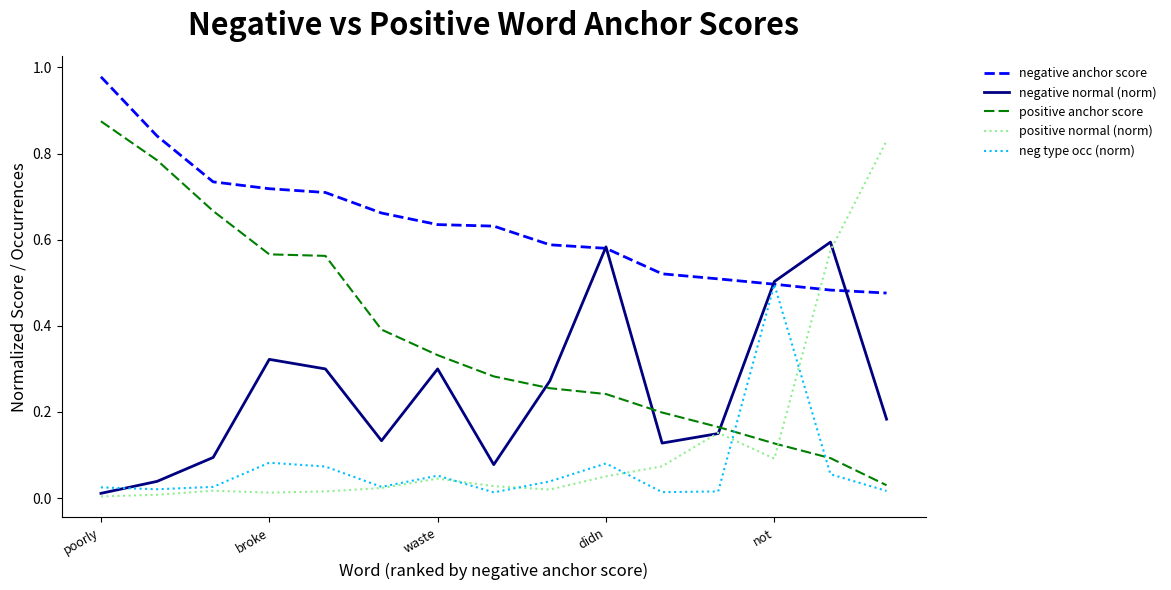

Which series has the largest total across all categories?

negative anchor score